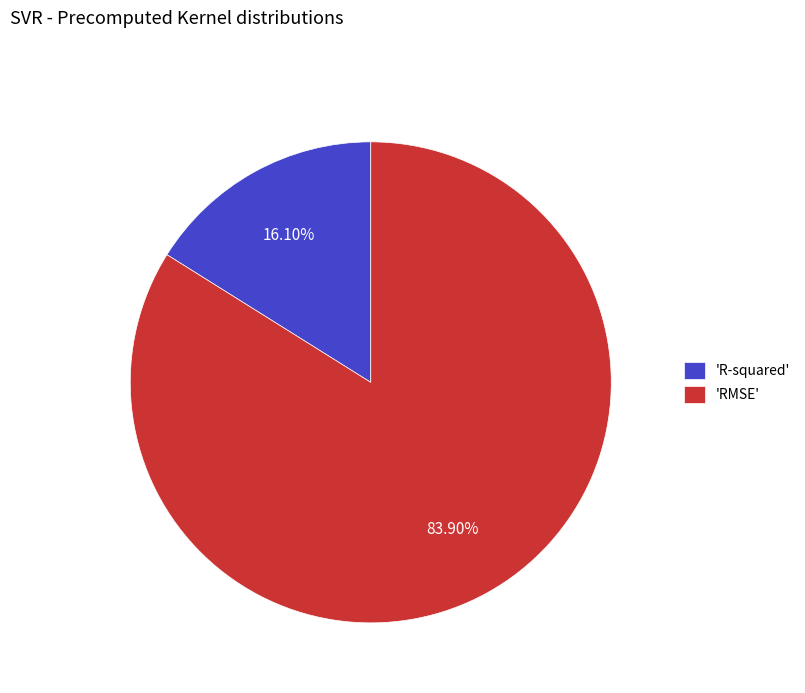

Does 'RMSE' represent more than half of the total?

Yes